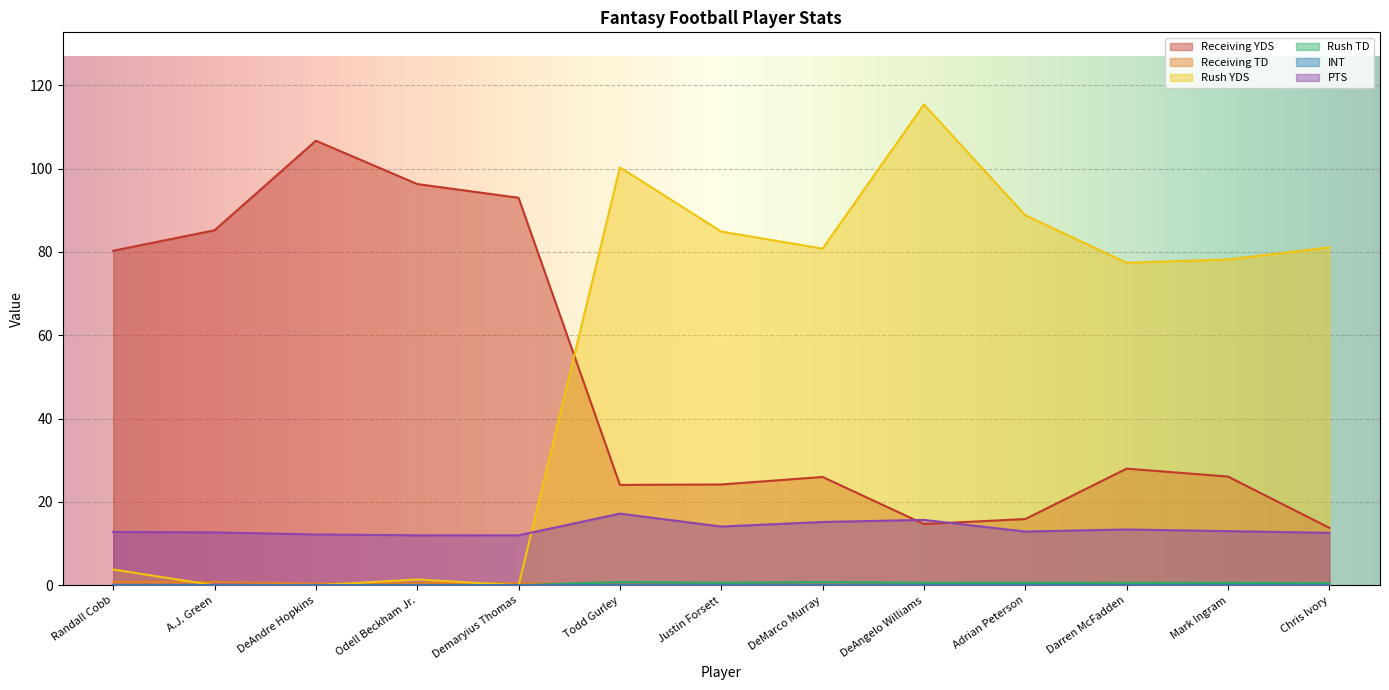

Which series changed the most between DeMarco Murray and DeAngelo Williams?

Rush YDS